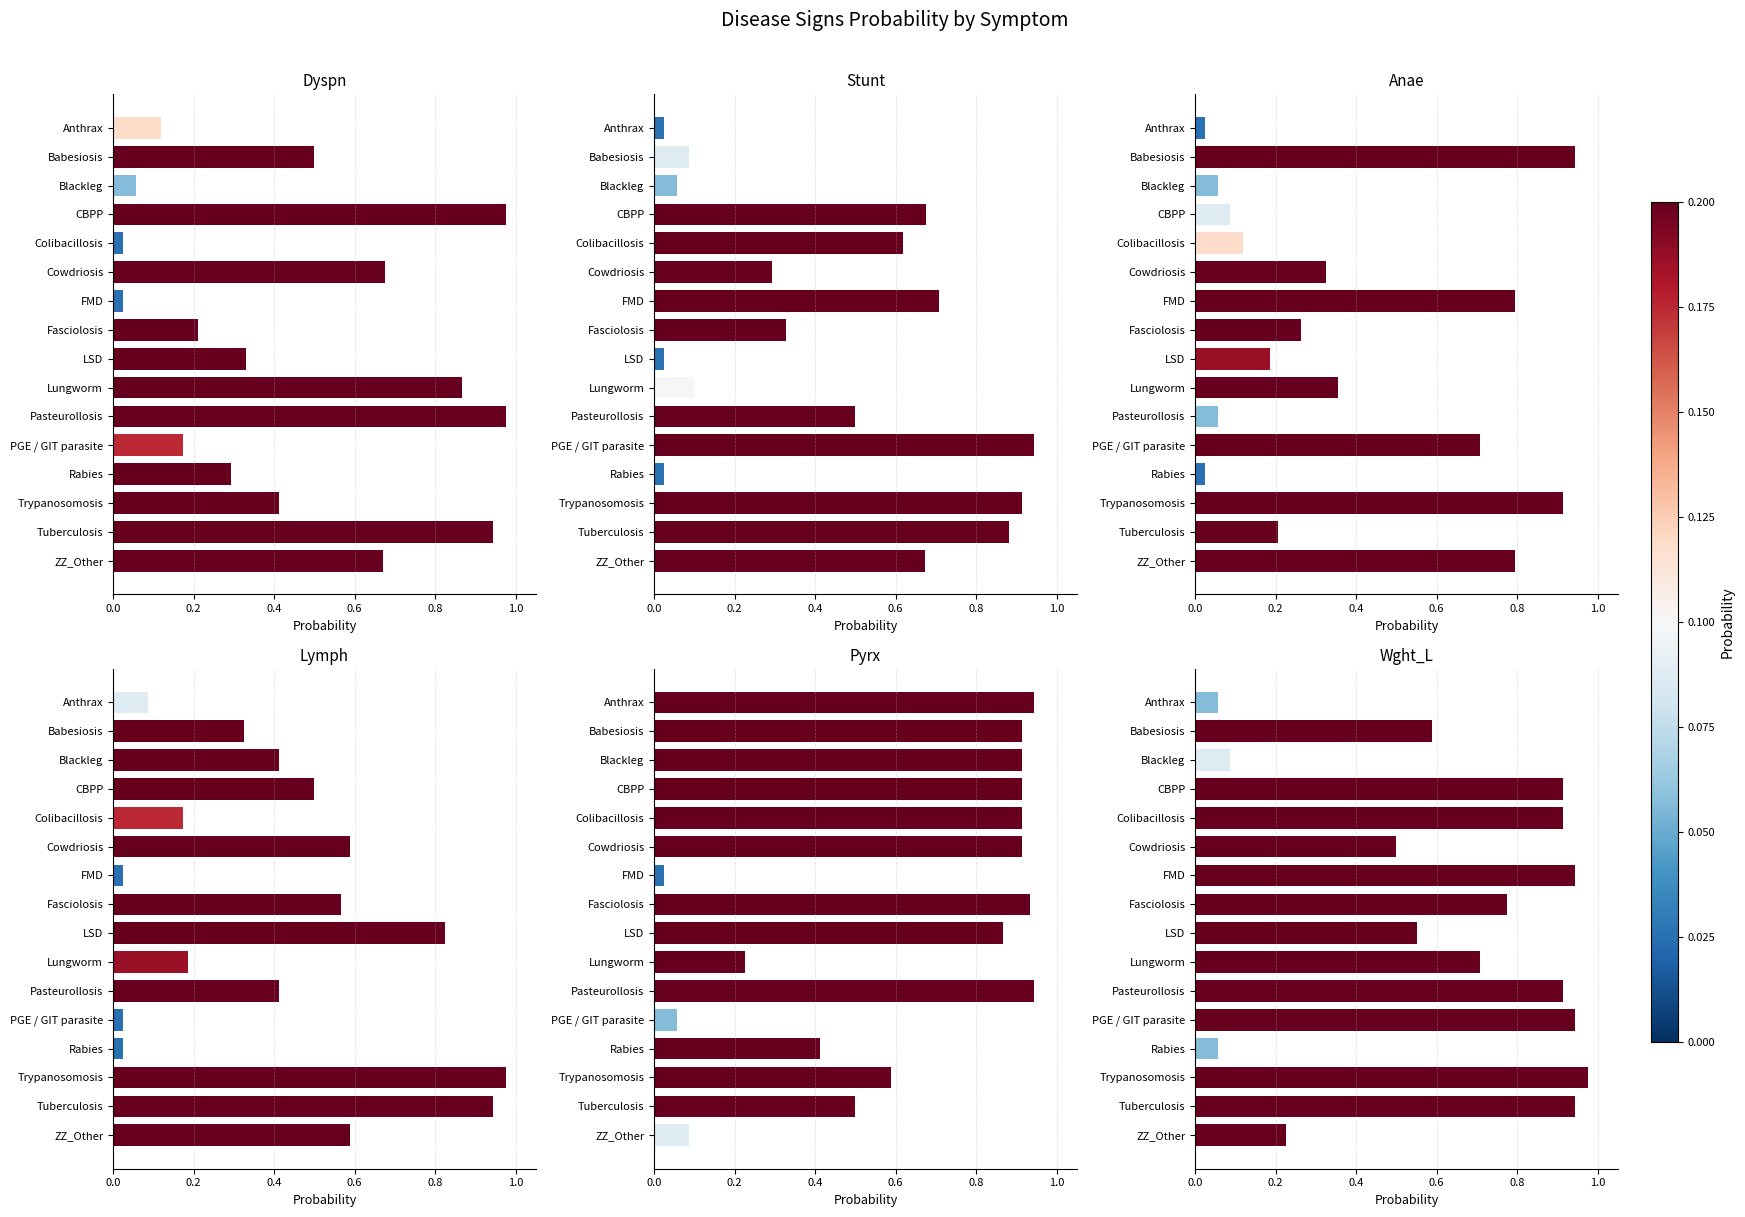

The value of Anae at Colibacillosis is 0.2. True or false?

False